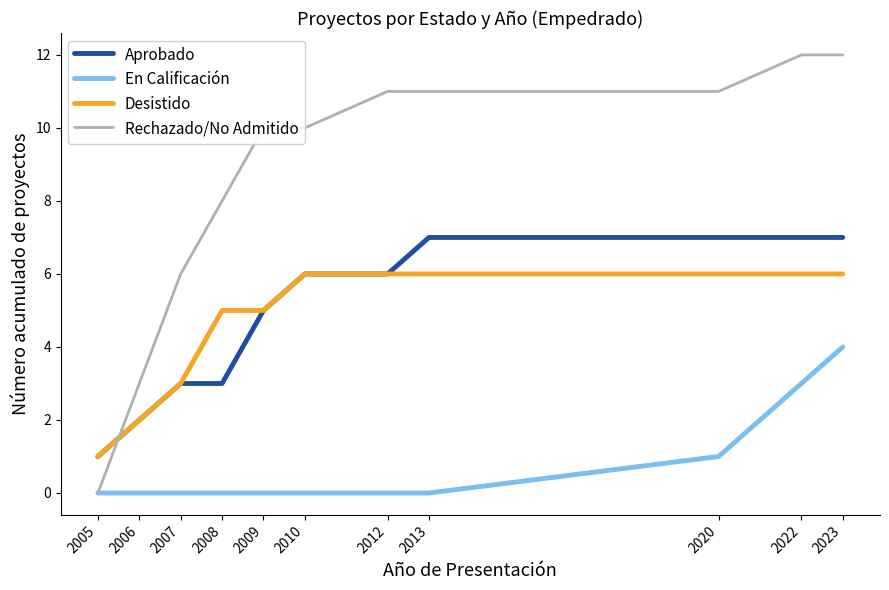

After their last crossing, which series has the higher values: Desistido or Rechazado/No Admitido?

Rechazado/No Admitido